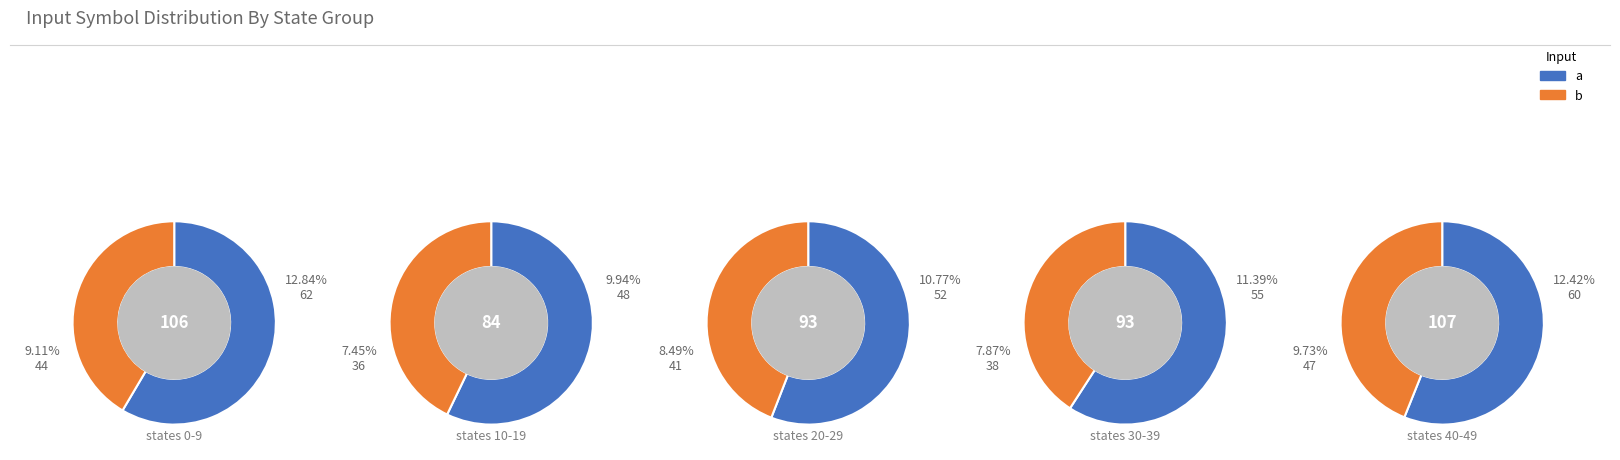

Does state_9 represent more than half of the total?

No